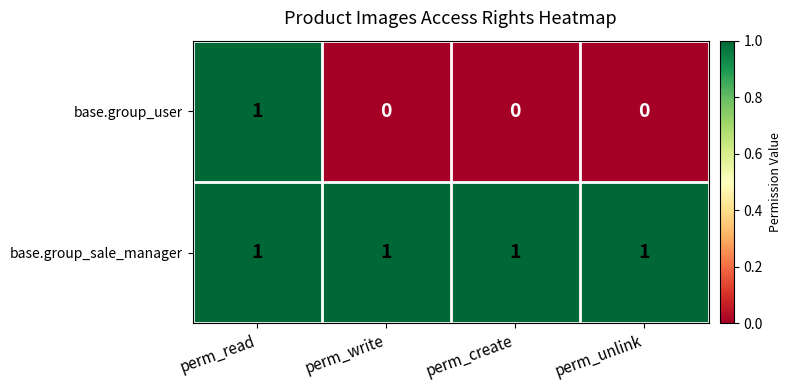

Between perm_read and perm_create, which series saw the biggest shift?

base.group_user